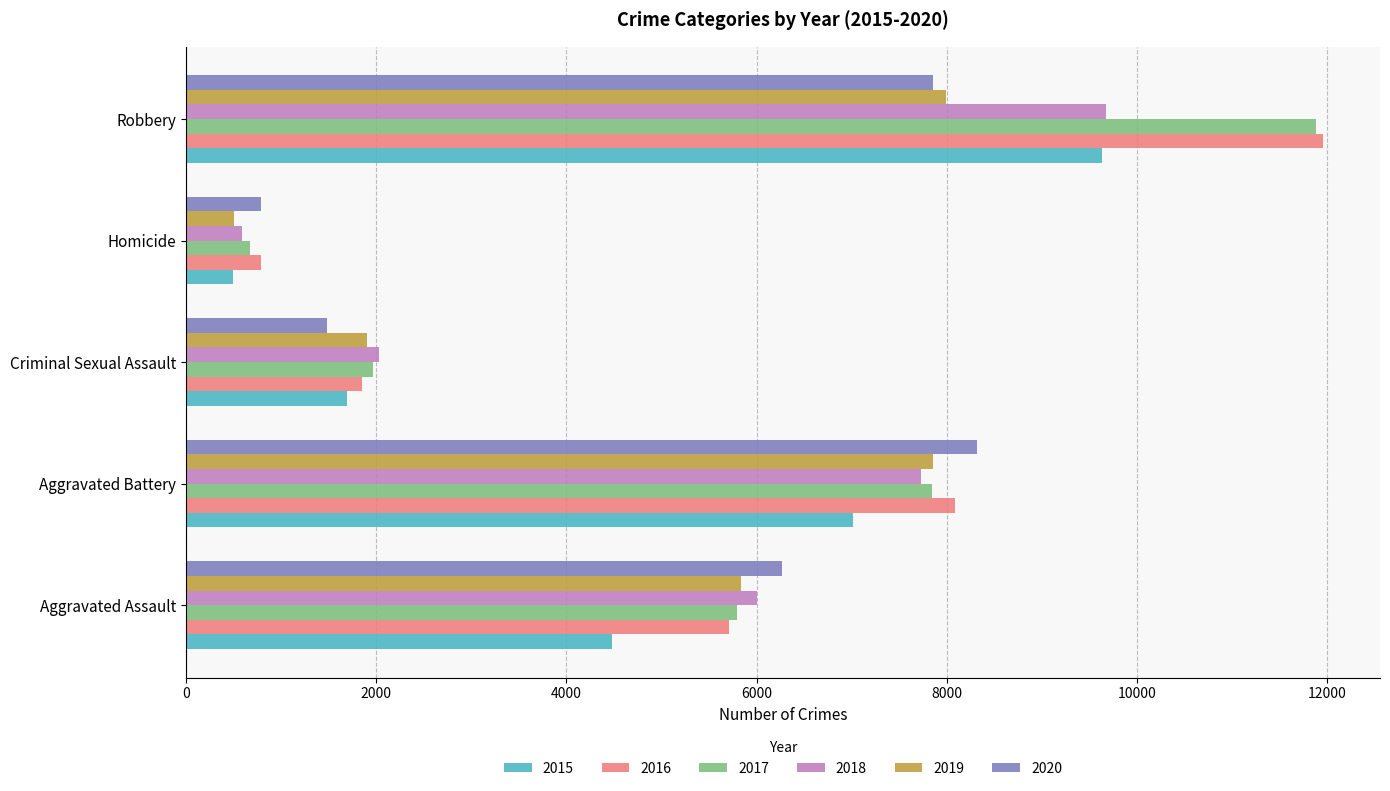

What is the sum of all 2019 values?

24101